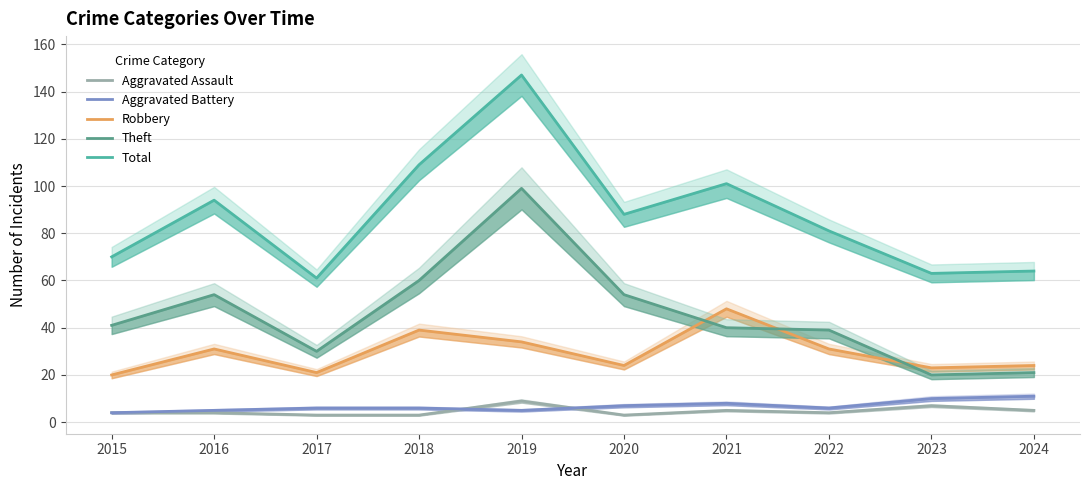

Which series has the widest spread of values?

Total